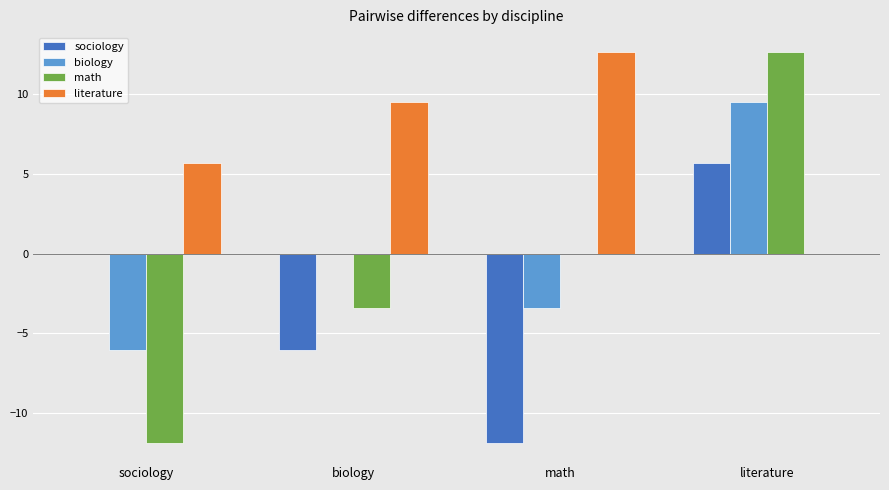

What is the sum of the math values at math and sociology?

-11.9